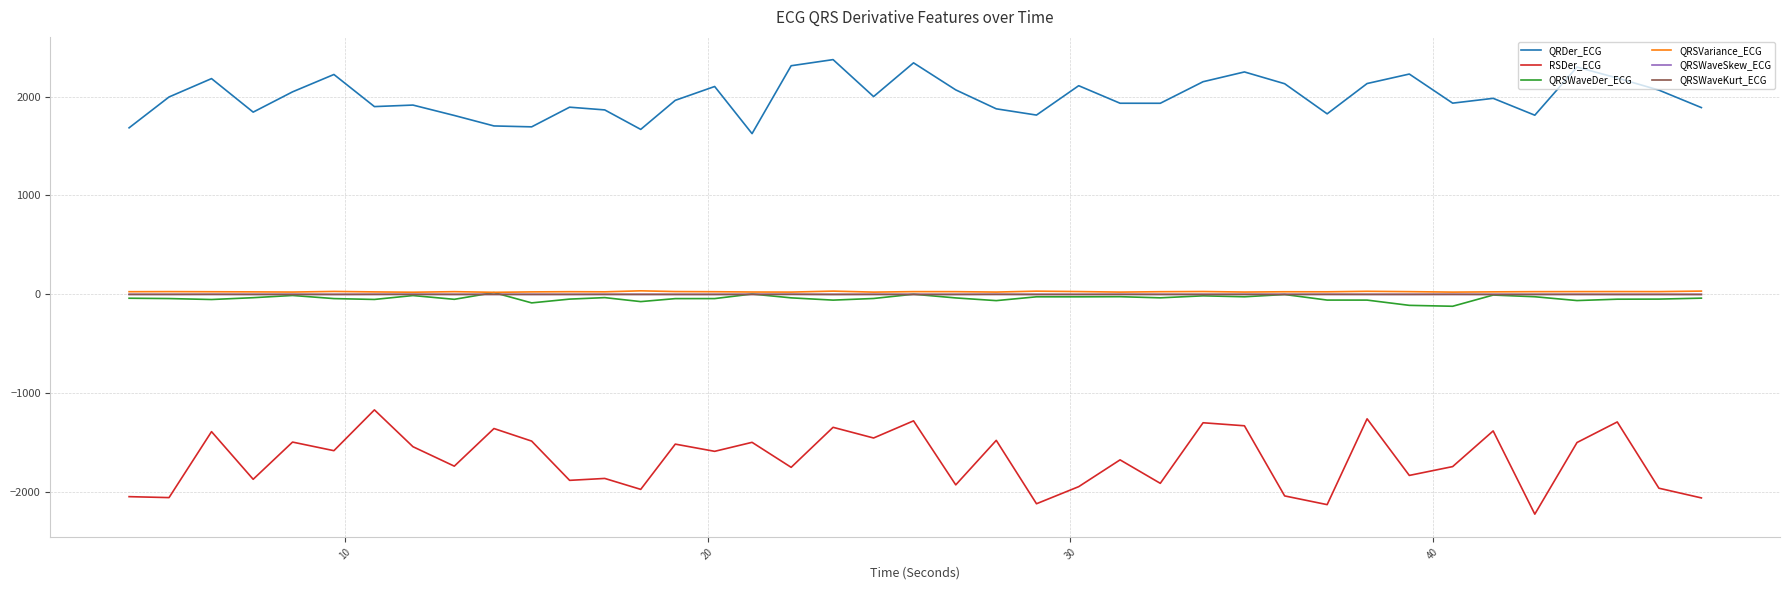

True or false: QRSWaveSkew_ECG and QRDer_ECG cross at least once.

False